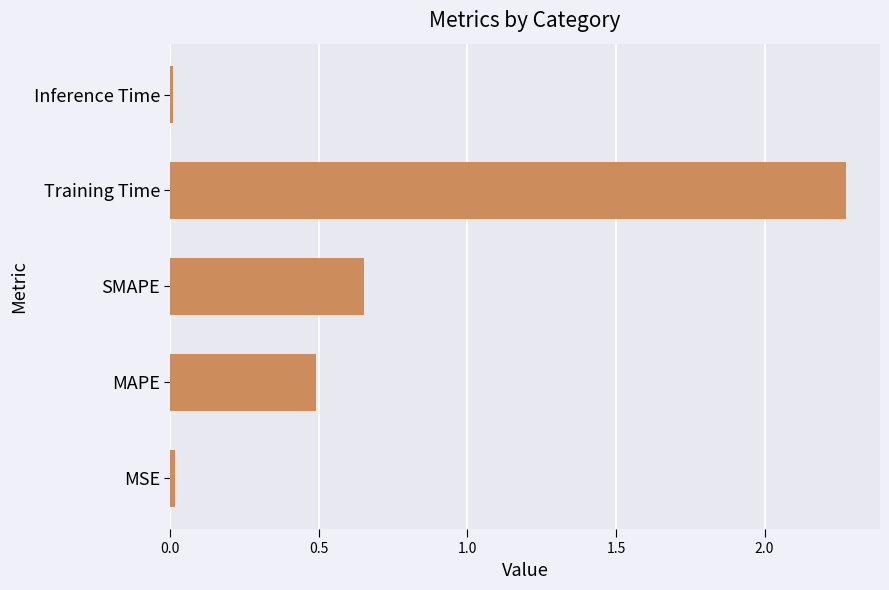

Read the value at MAPE.

0.5